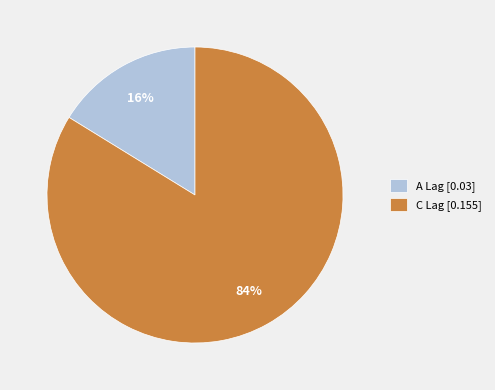

What is the smallest slice in the pie chart?

A Lag